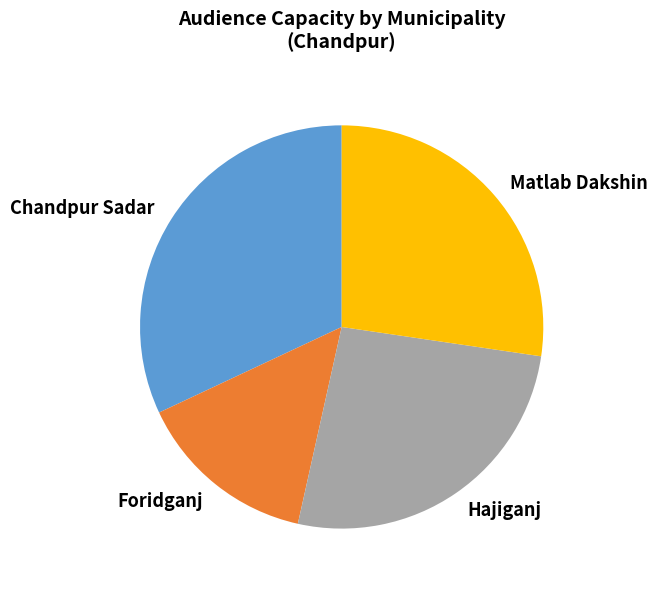

Is the sum of Chandpur Sadar and Foridganj greater than half?

No